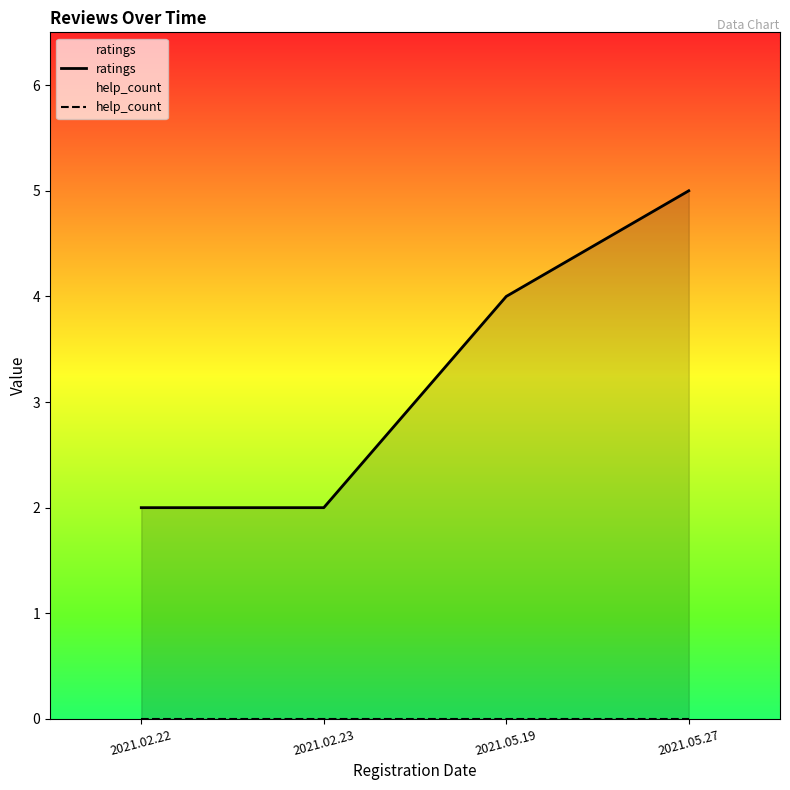

Is it true that ratings equals 3 at 2021.05.19?

False